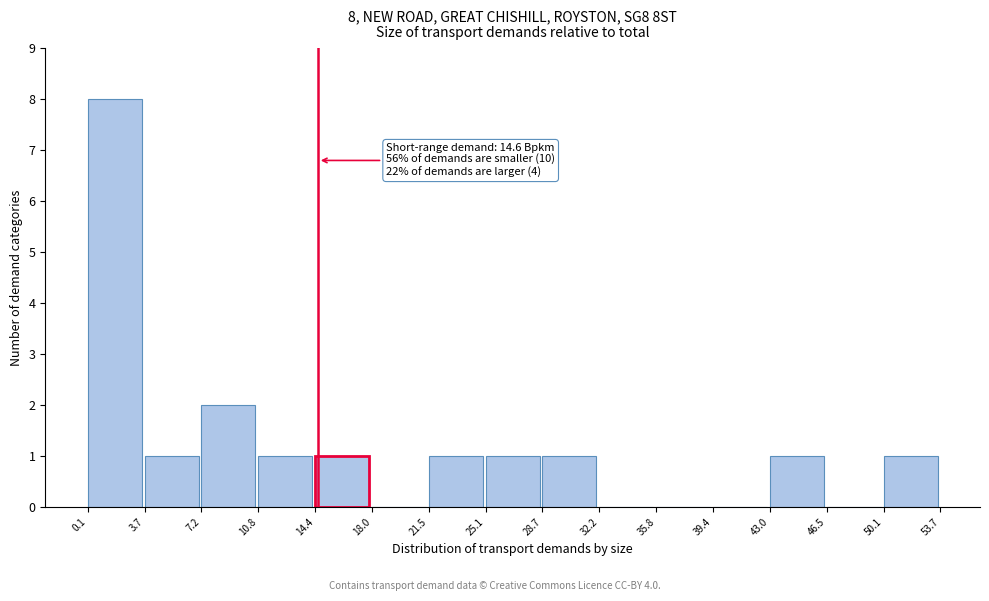

Over which range of the x-axis is the bar tallest?

0.1 to 3.7